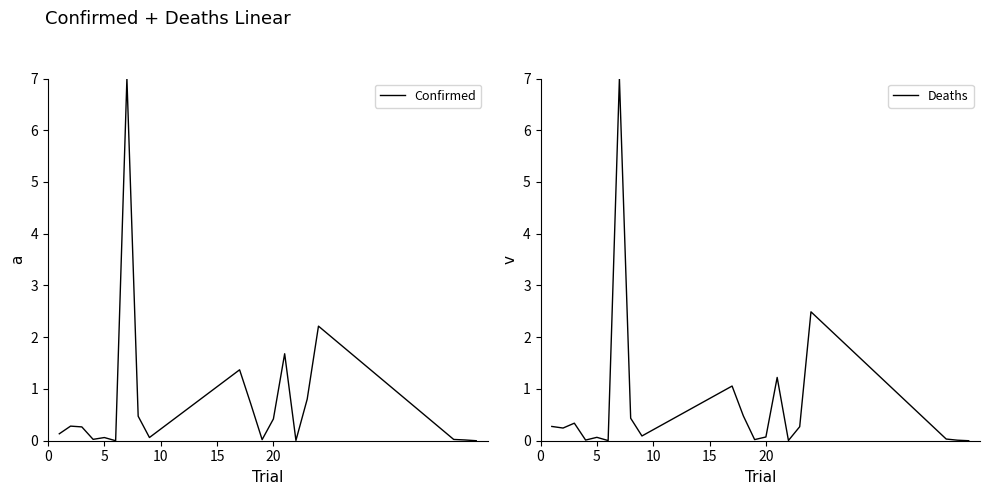

What is the value of the Deaths point at the 9th from the left?

0.1